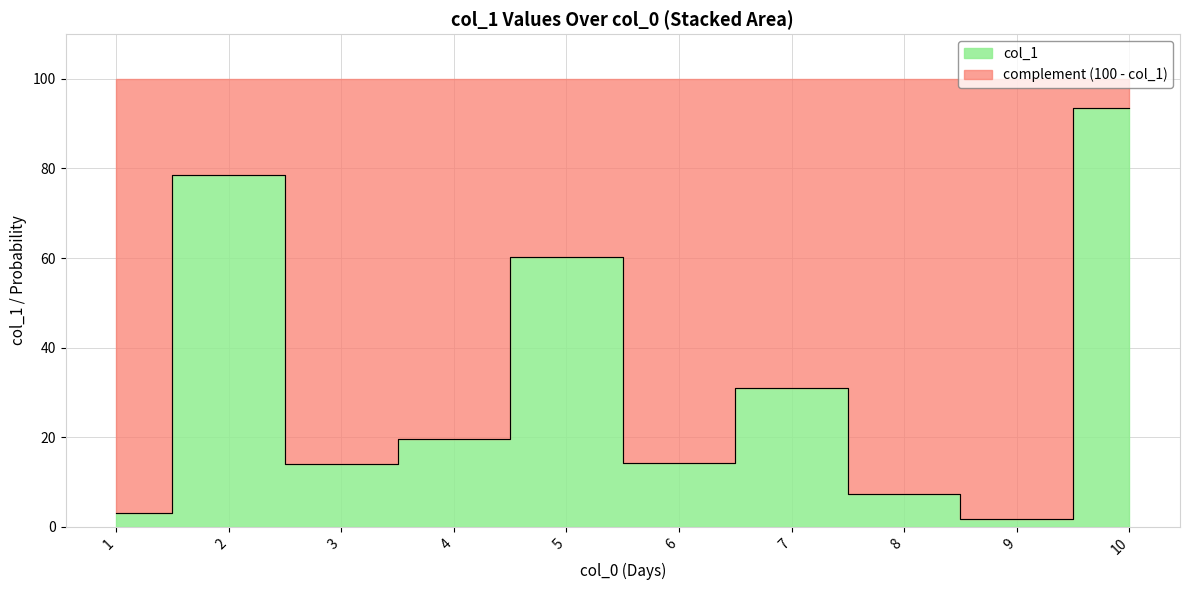

What is the smallest value displayed?

1.8